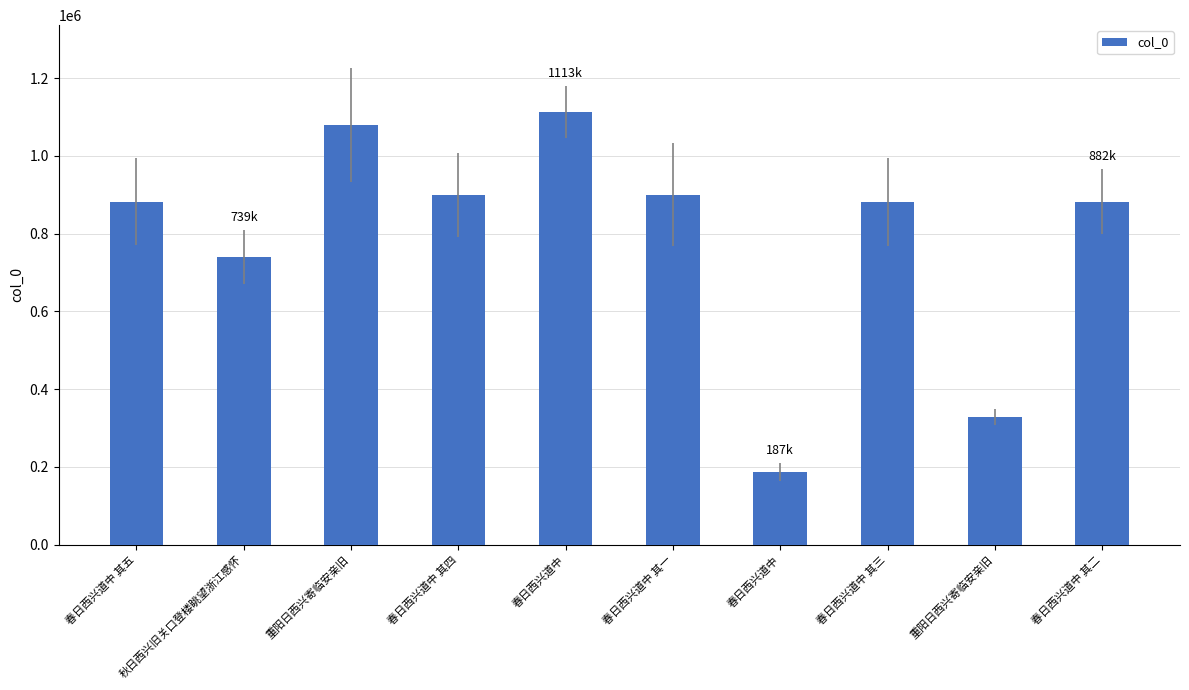

Are the bars grouped side by side (vs. stacked)?

No